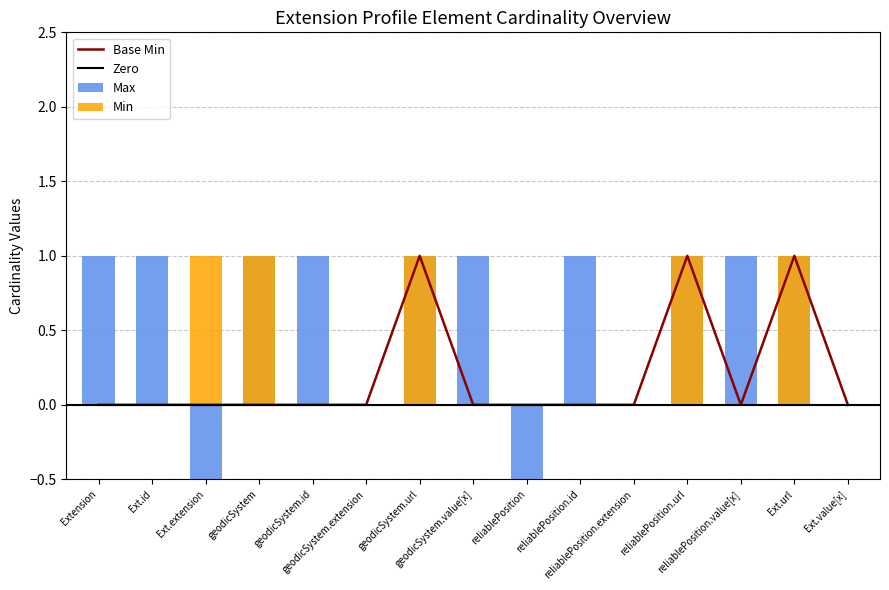

At which category does the chart reach its minimum across all series?

Ext.extension